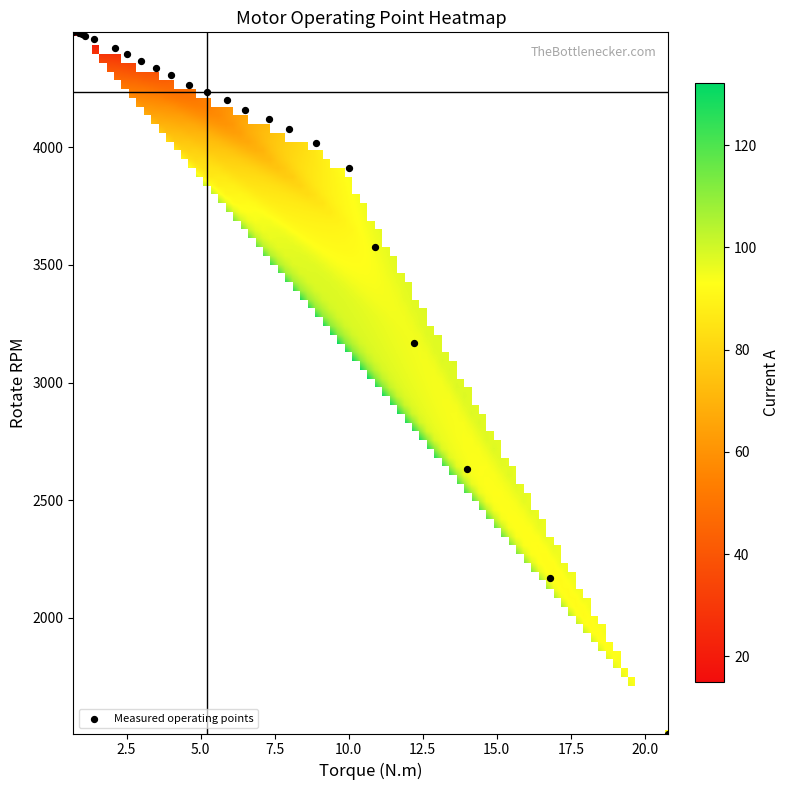

What Y value in the scatter plot is closest to 2998?

3170